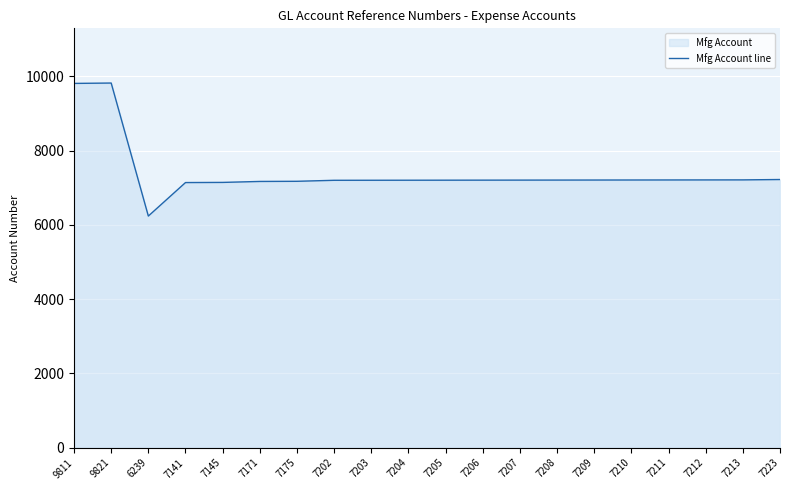

Which has a higher value, 6239 or 7175?

7175